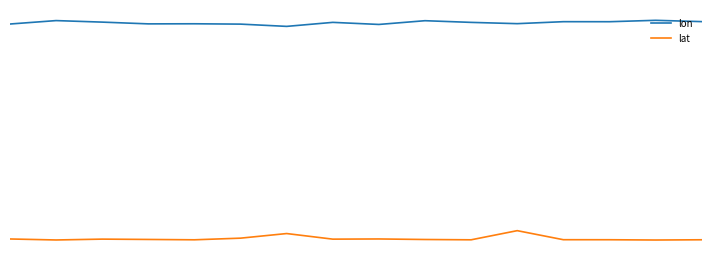

What is the sum of all lat values?

-544.6